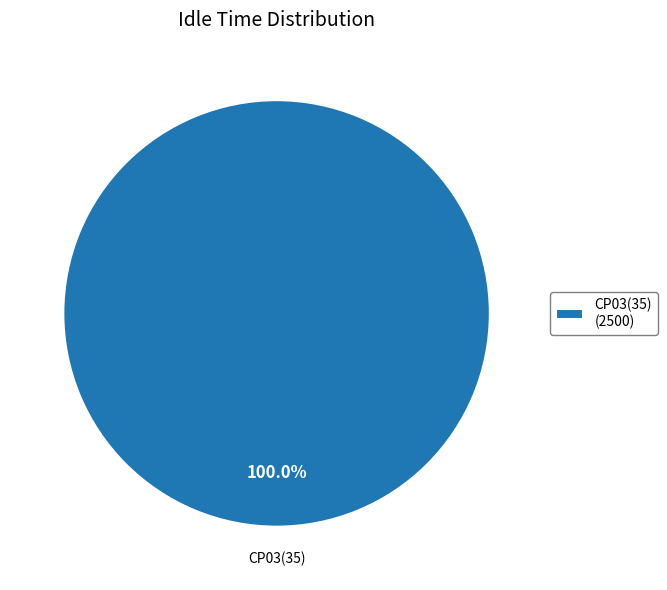

What is the majority slice?

CP03(35)